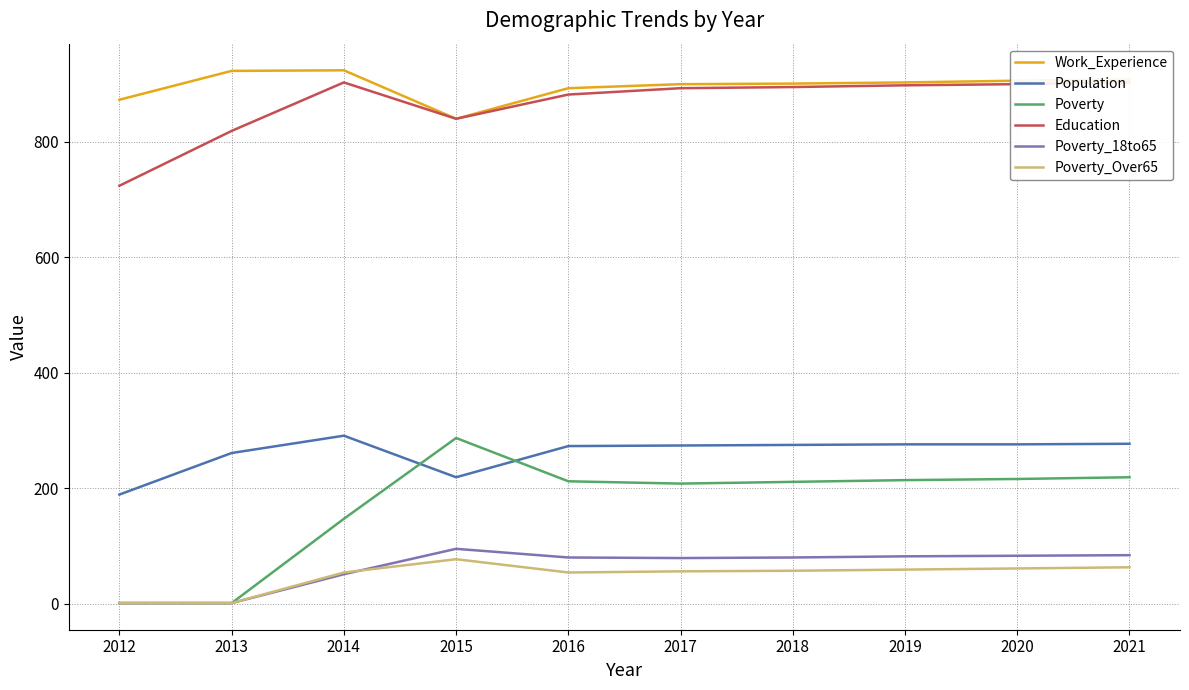

What is the sum of the Poverty_Over65 values at 2013 and 2020?

62